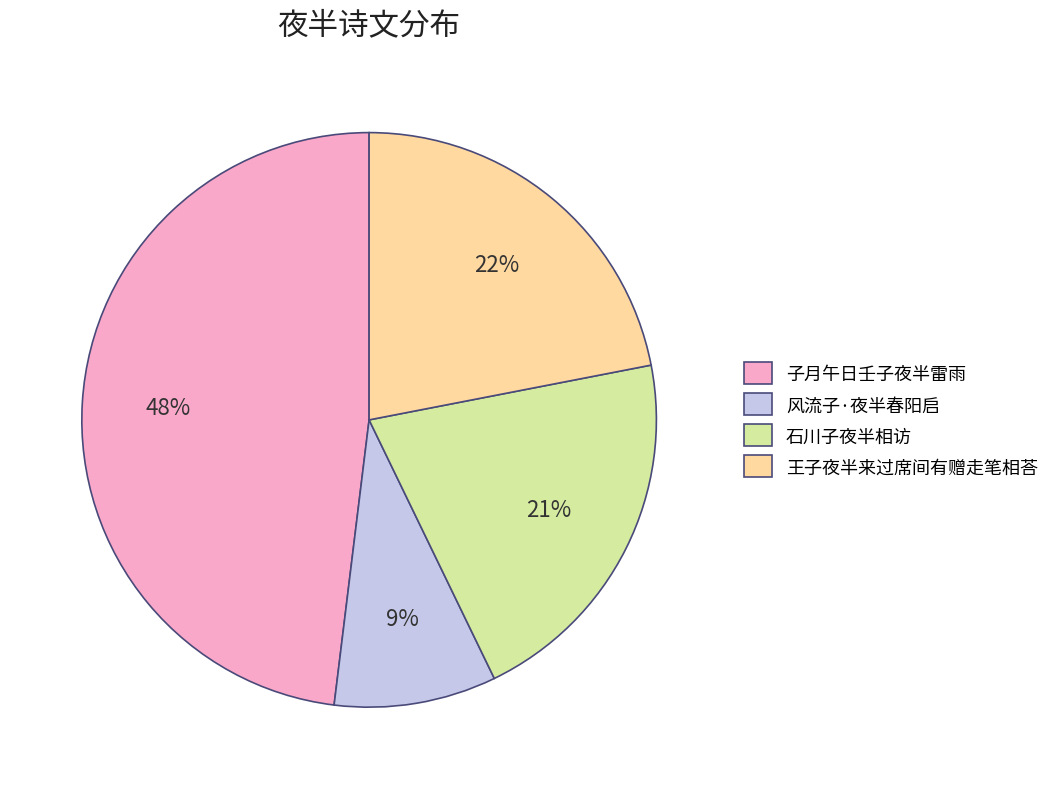

Is there any slice that represents more than half of the pie?

No